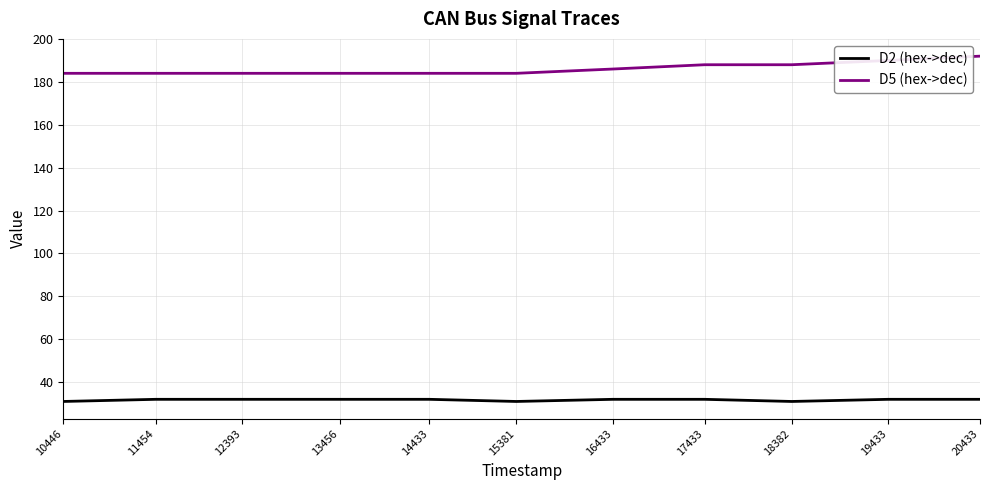

Is the value of D2 (hex->dec) at 13456 greater than the value of D5 (hex->dec) at 19433?

No